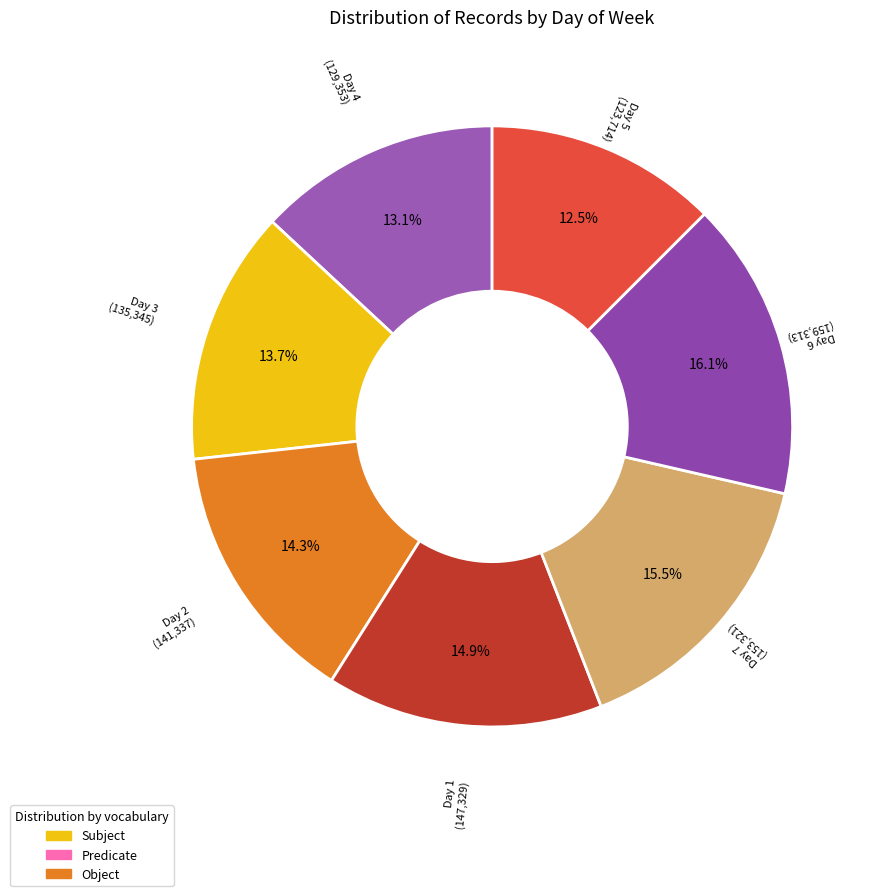

Do Day 7 and Day 5 together represent more than half of the pie?

No